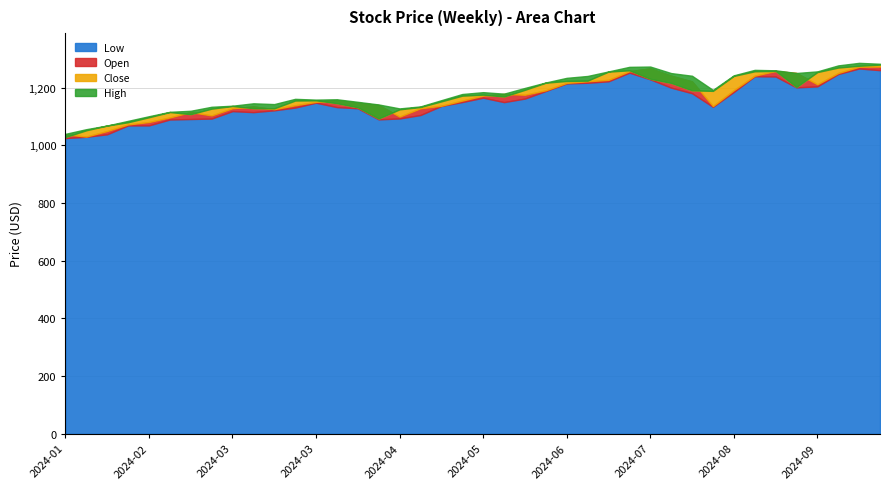

At which label is Close closest to 1153?

2024-05-10